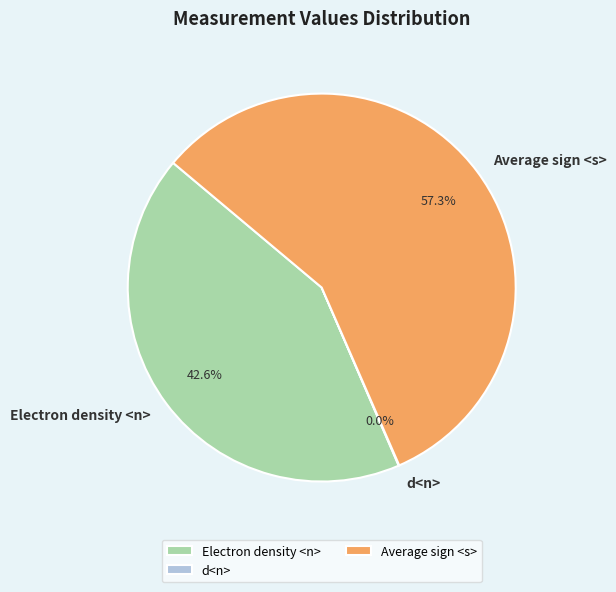

Is there any slice that represents more than half of the pie?

Yes